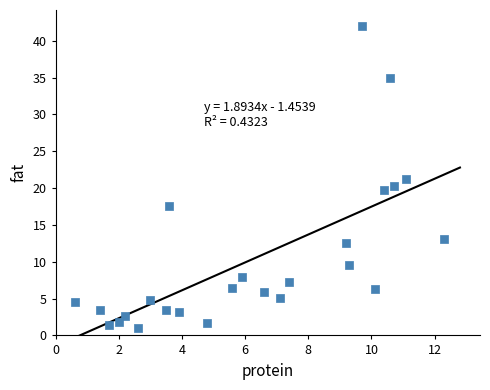

What is the range of Y values (max minus min)?

41.0